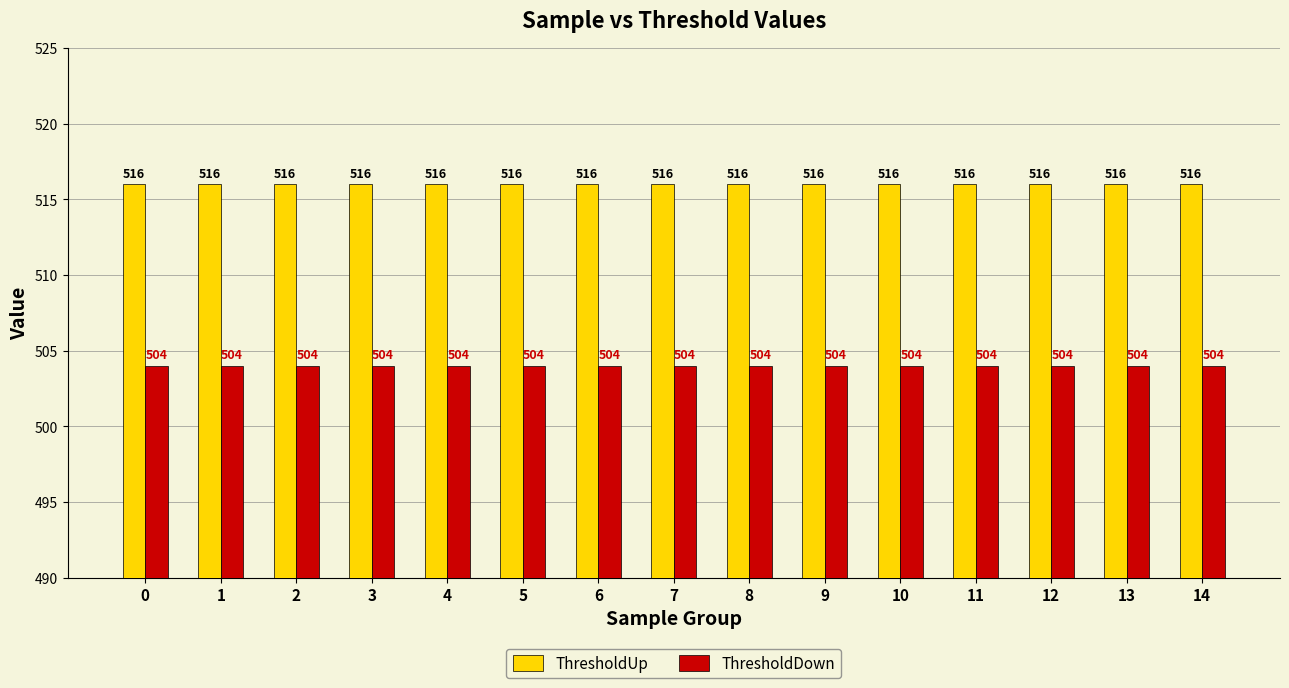

At how many categories does at least one series exceed 512?

15